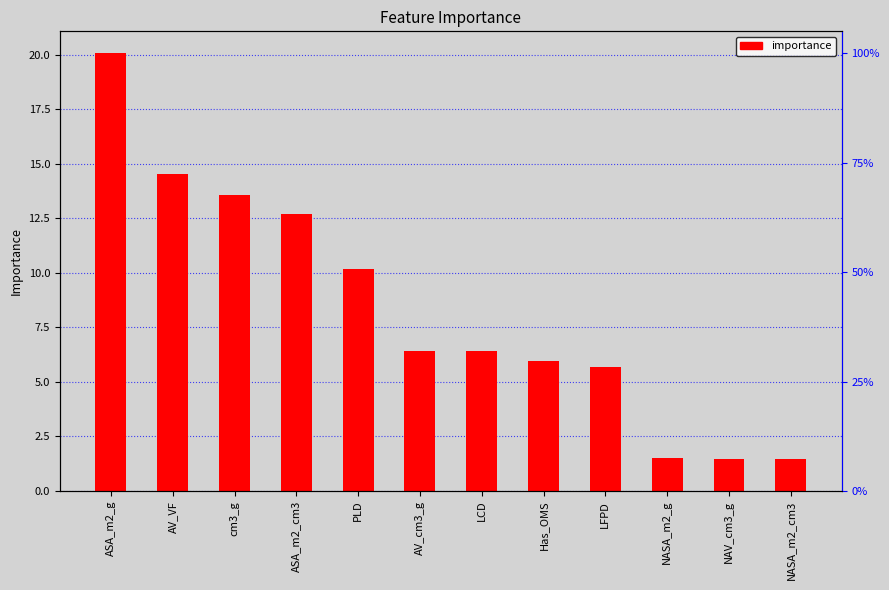

Reading left to right, transcribe all the data shown in this chart.

ASA_m2_g=20.1	AV_VF=14.5	cm3_g=13.6	ASA_m2_cm3=12.7	PLD=10.2	AV_cm3_g=6.4	LCD=6.4	Has_OMS=6.0	LFPD=5.7	NASA_m2_g=1.5	NAV_cm3_g=1.5	NASA_m2_cm3=1.5